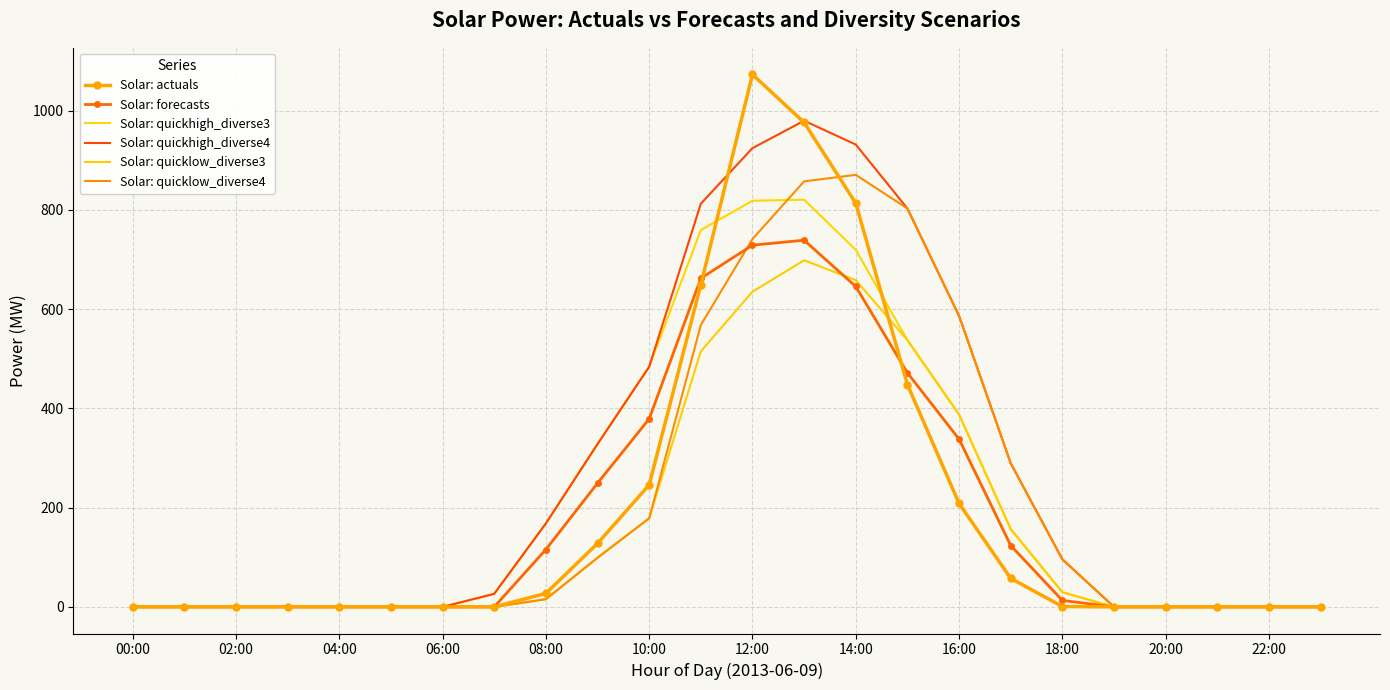

Where is the first local maximum for Solar: quickhigh_diverse3?

13